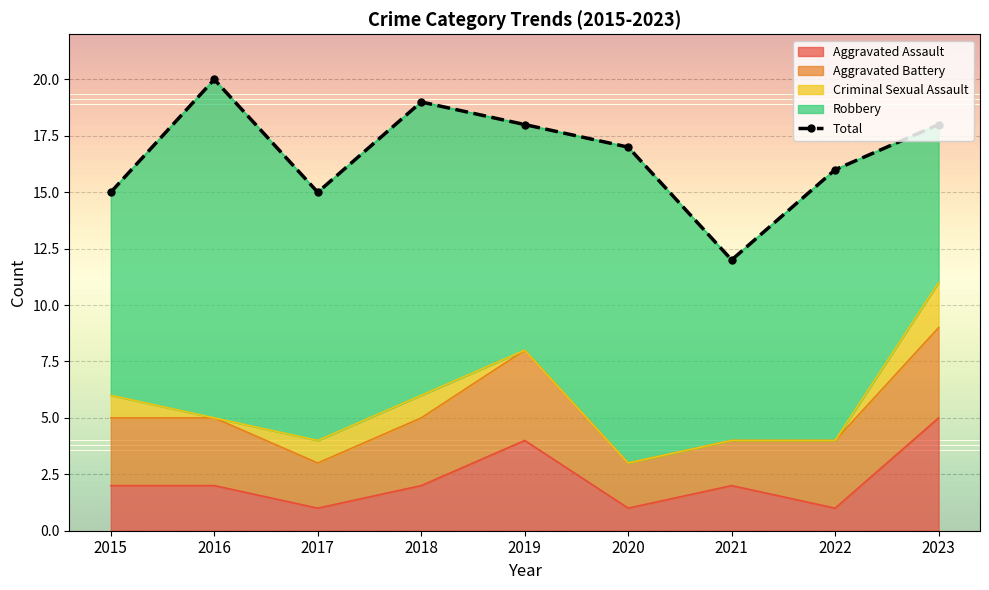

Which category has the lowest value across all series?

2021